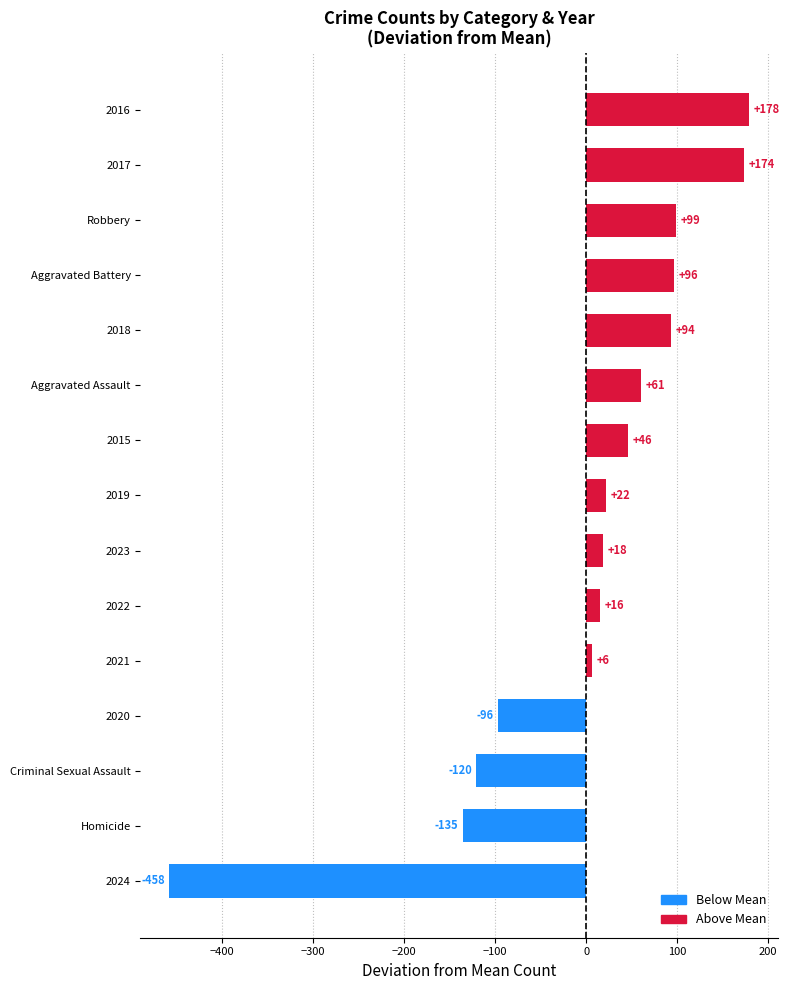

How many bars are there in total?

15